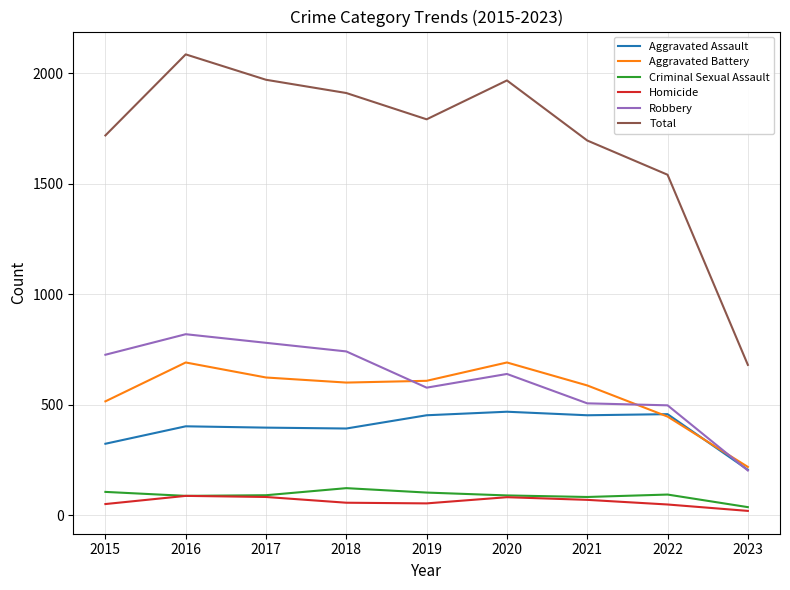

What are all the series names shown in the legend?

Aggravated Assault, Aggravated Battery, Criminal Sexual Assault, Homicide, Robbery, Total